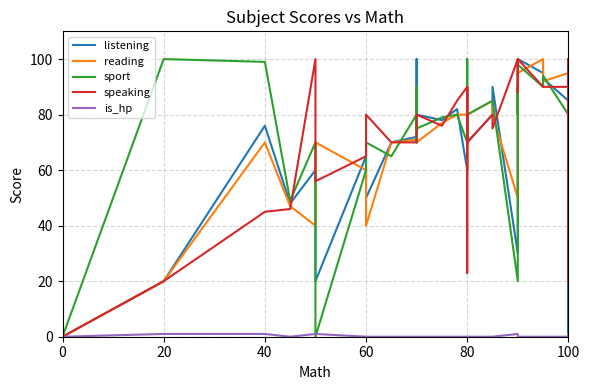

Which series has the largest total across all categories?

speaking